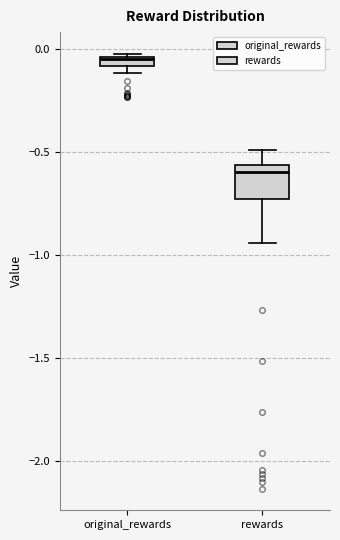

Which box's median line is the lowest?

rewards